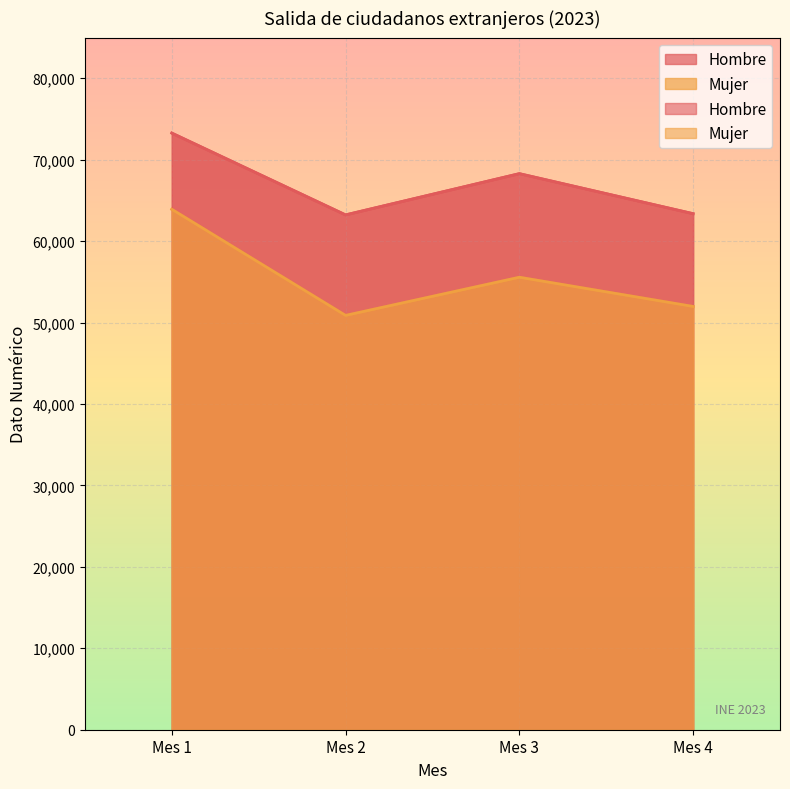

True or false: Hombre has a value of 33933 at Mes 3.

False